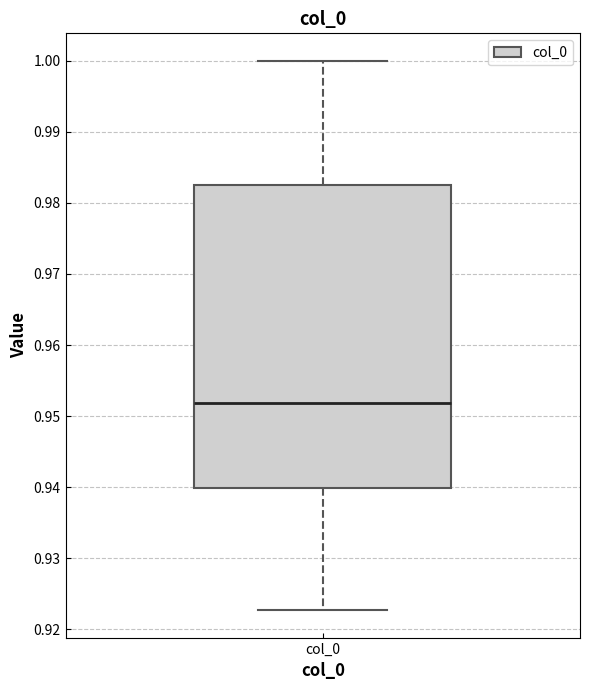

Transcribe this box plot: give where the median line is, the range the box spans, and where the two whiskers end, as read against the y-axis. The values are not printed on the chart, so give them approximately, as read against the axis.

median 0.952, box 0.940 to 0.983, whiskers 0.923 to 1.000